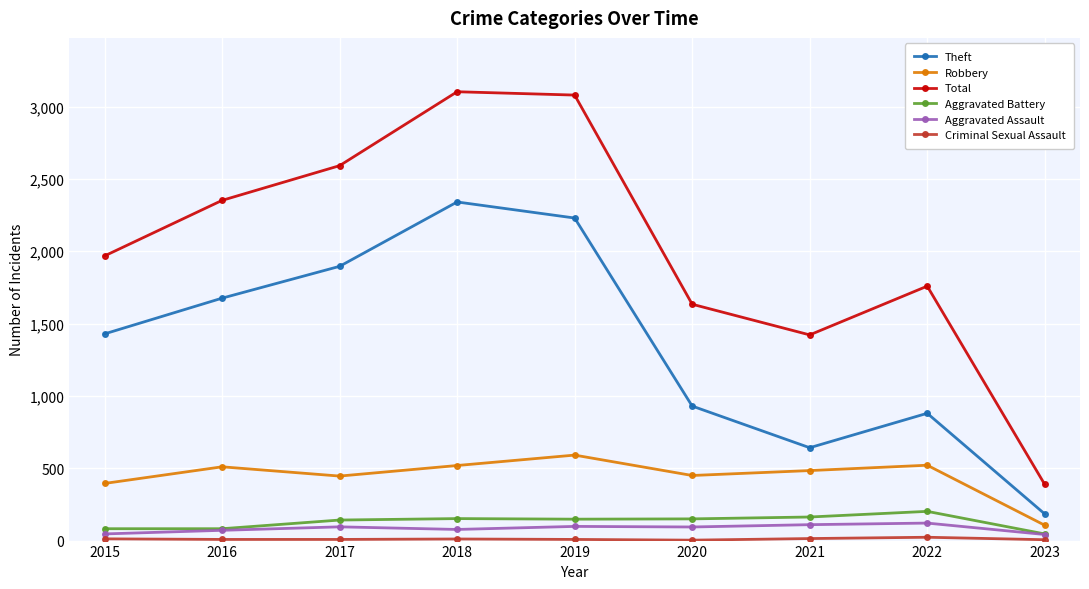

What is the lowest value of the Theft series?

184